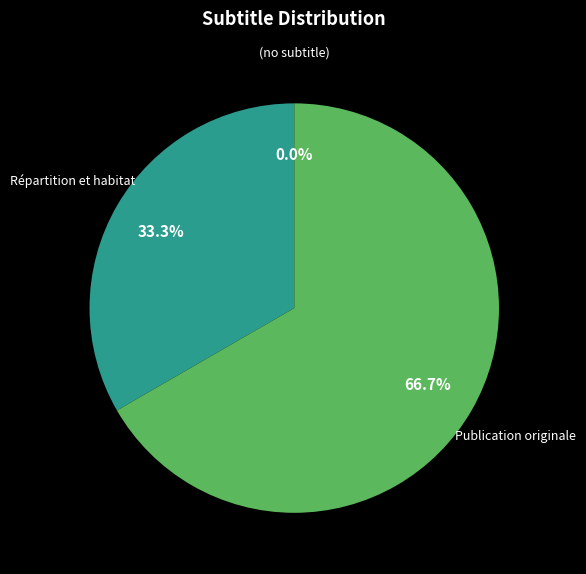

What is the majority slice?

Publication originale